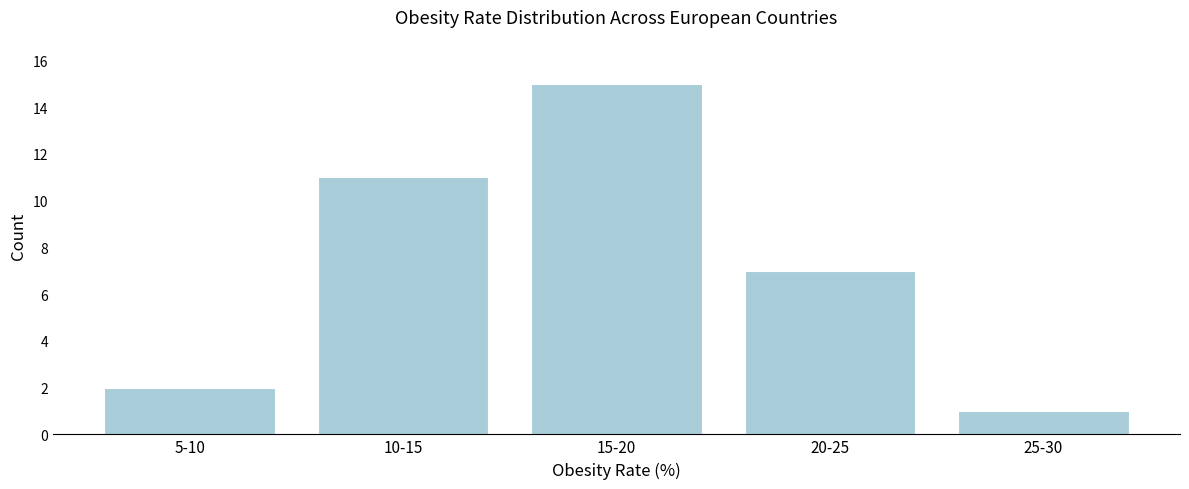

Reading right to left, list all the values displayed in this chart.

25-30=1	20-25=7	15-20=15	10-15=11	5-10=2